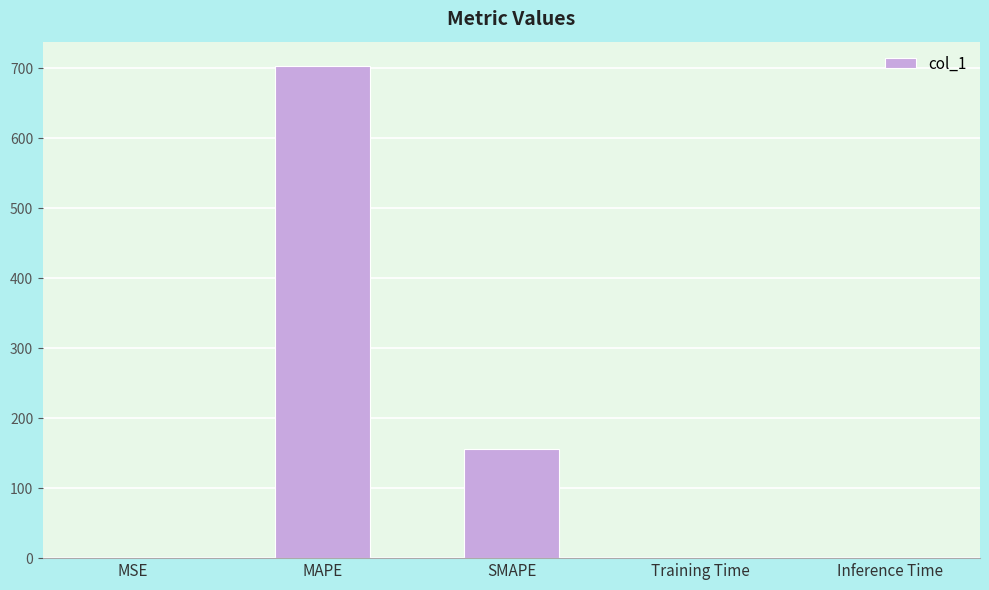

What is the maximum value shown in the chart?

703.1